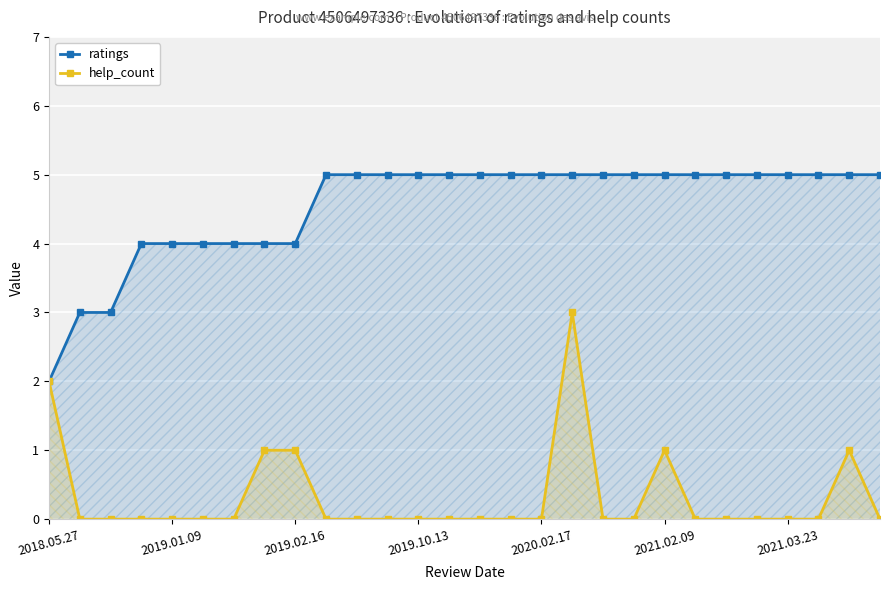

Reading right to left, extract all data points from this chart.

ratings: 5	5	5	5	5	5	5	5	5	5	5	5	5	5	5	5	5	5	5	4	4	4	4	4	4	3	3	2
help_count: 0	1	0	0	0	0	0	1	0	0	3	0	0	0	0	0	0	0	0	1	1	0	0	0	0	0	0	2